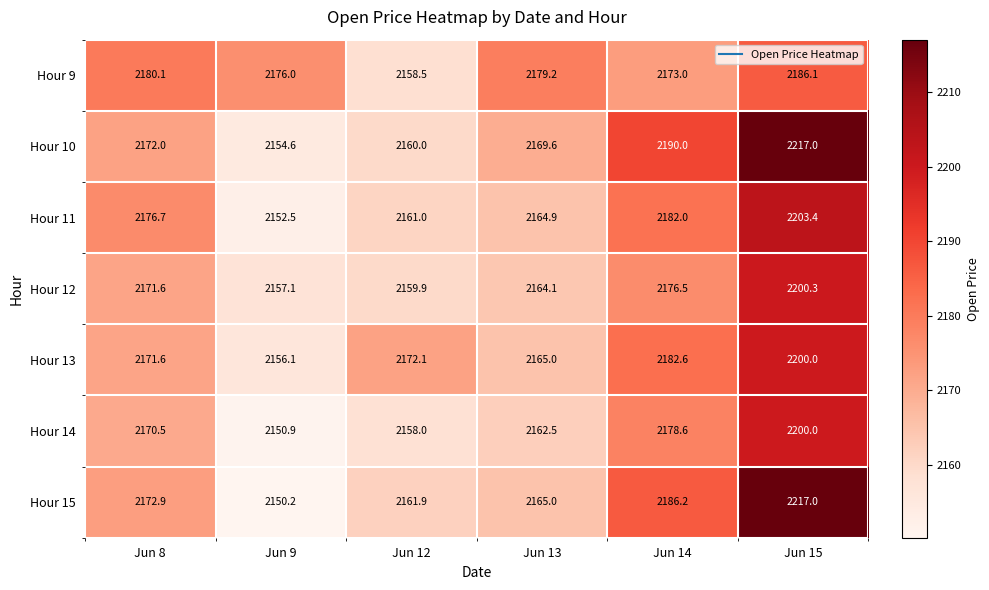

Where does the Hour 14 series first go above 2170?

Jun 8